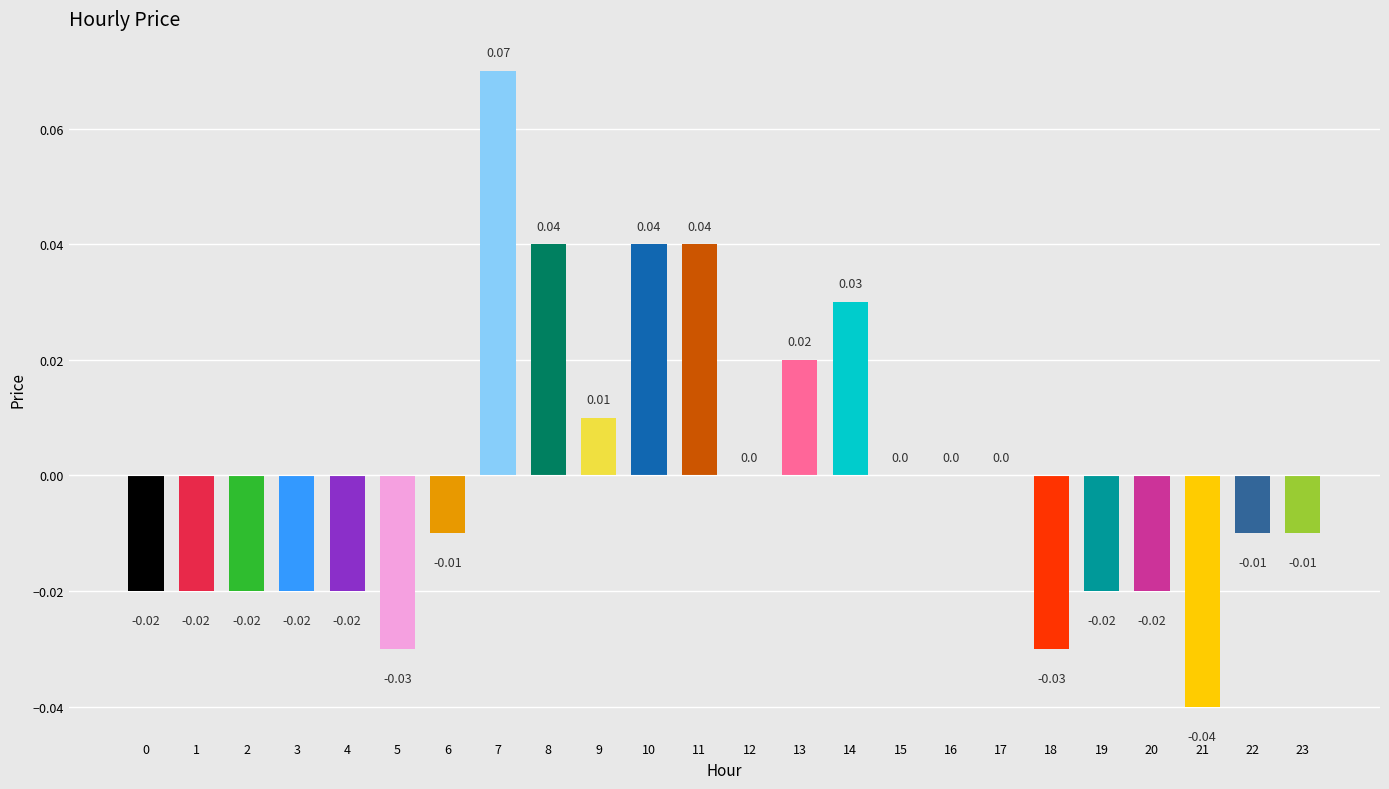

Reading left to right, extract all data points from this chart.

0=-0.0	1=-0.0	2=-0.0	3=-0.0	4=-0.0	5=-0.0	6=-0.0	7=0.1	8=0.0	9=0.0	10=0.0	11=0.0	12=0.0	13=0.0	14=0.0	15=0.0	16=0.0	17=0.0	18=-0.0	19=-0.0	20=-0.0	21=-0.0	22=-0.0	23=-0.0